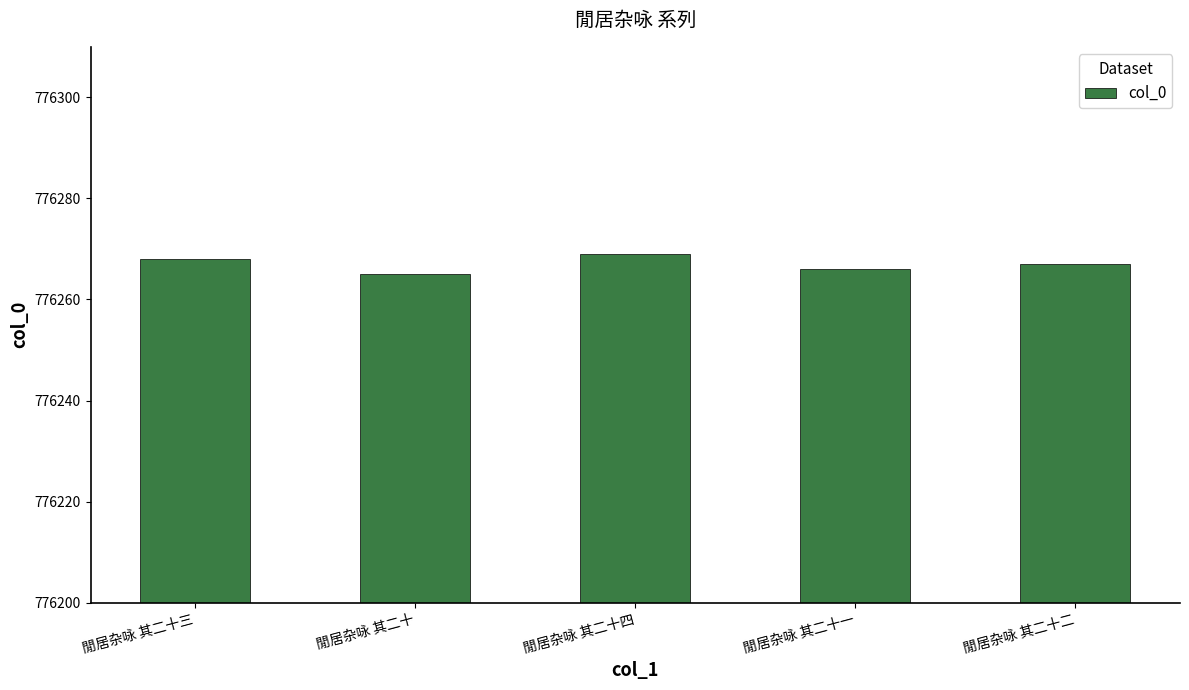

Rank the categories by value from lowest to highest.

閒居杂咏 其二十, 閒居杂咏 其二十一, 閒居杂咏 其二十二, 閒居杂咏 其二十三, 閒居杂咏 其二十四